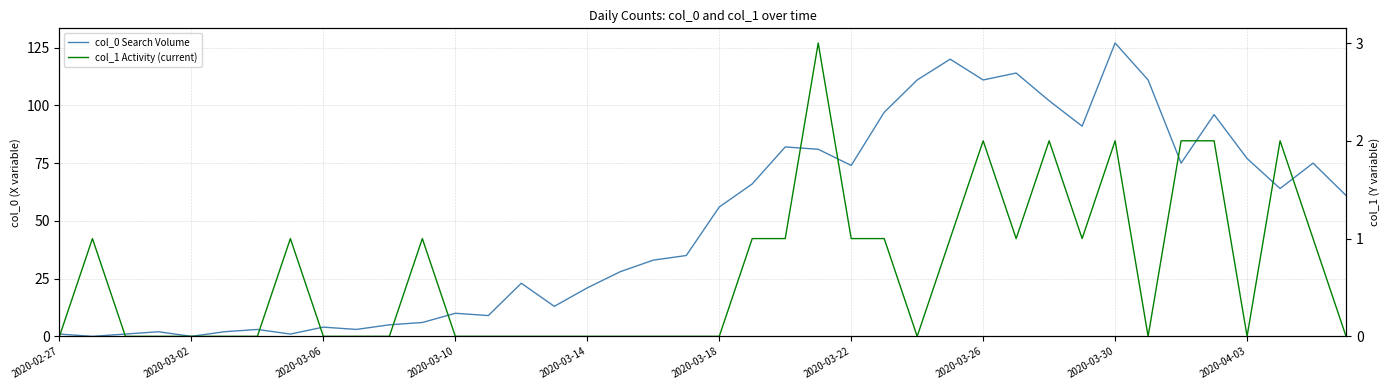

Which has a higher value, 2020-03-18 or 2020-02-27?

2020-03-18